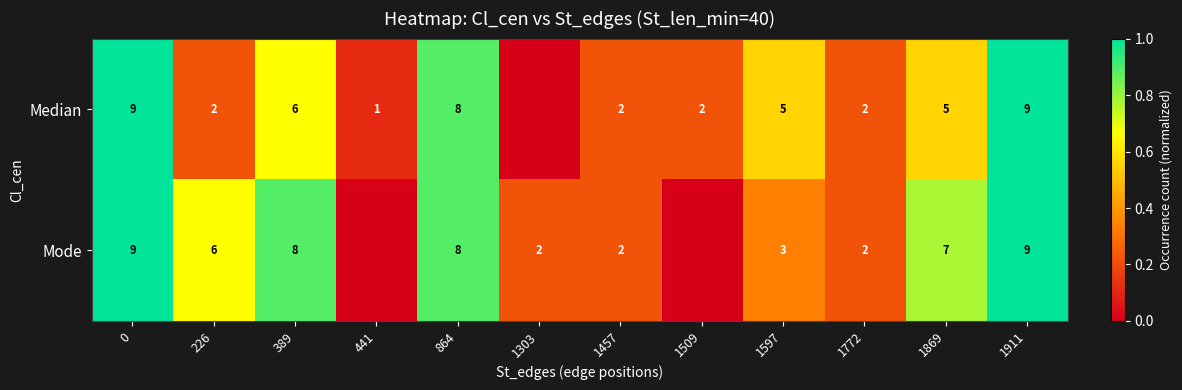

Rank the series by their average value, from highest to lowest.

row_1, row_0